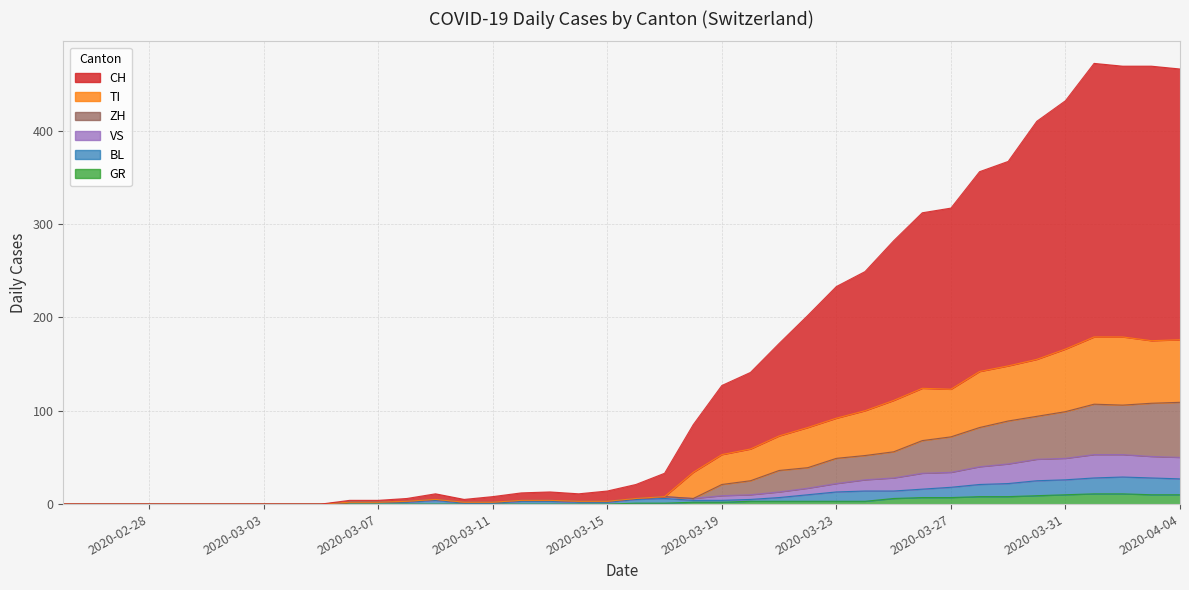

True or false: CH and ZH cross at least once.

False